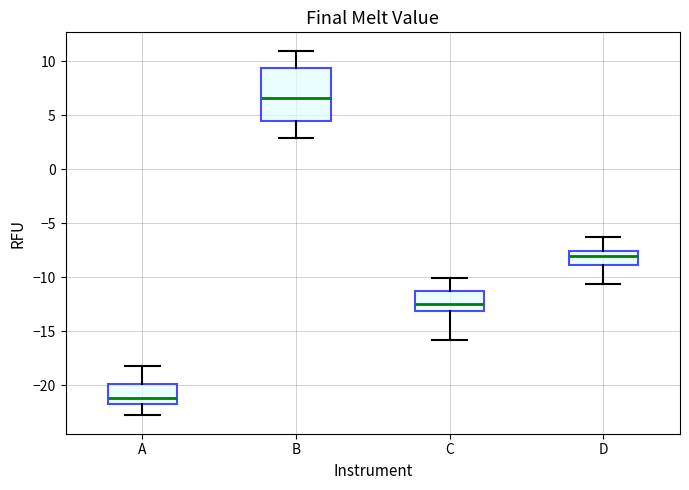

Reading left to right, transcribe this box plot: for each box, give where its median line is, the range the box spans, and where its two whiskers end, as read against the y-axis. The values are not printed on the chart, so give them approximately, as read against the axis.

A: median -21.0, box -22.0 to -20.0, whiskers -23.0 to -18.0
B: median 6.5, box 4.5 to 9.5, whiskers 3.0 to 11.0
C: median -12.5, box -13.0 to -11.5, whiskers -16.0 to -10.0
D: median -8.0, box -9.0 to -7.5, whiskers -10.5 to -6.5